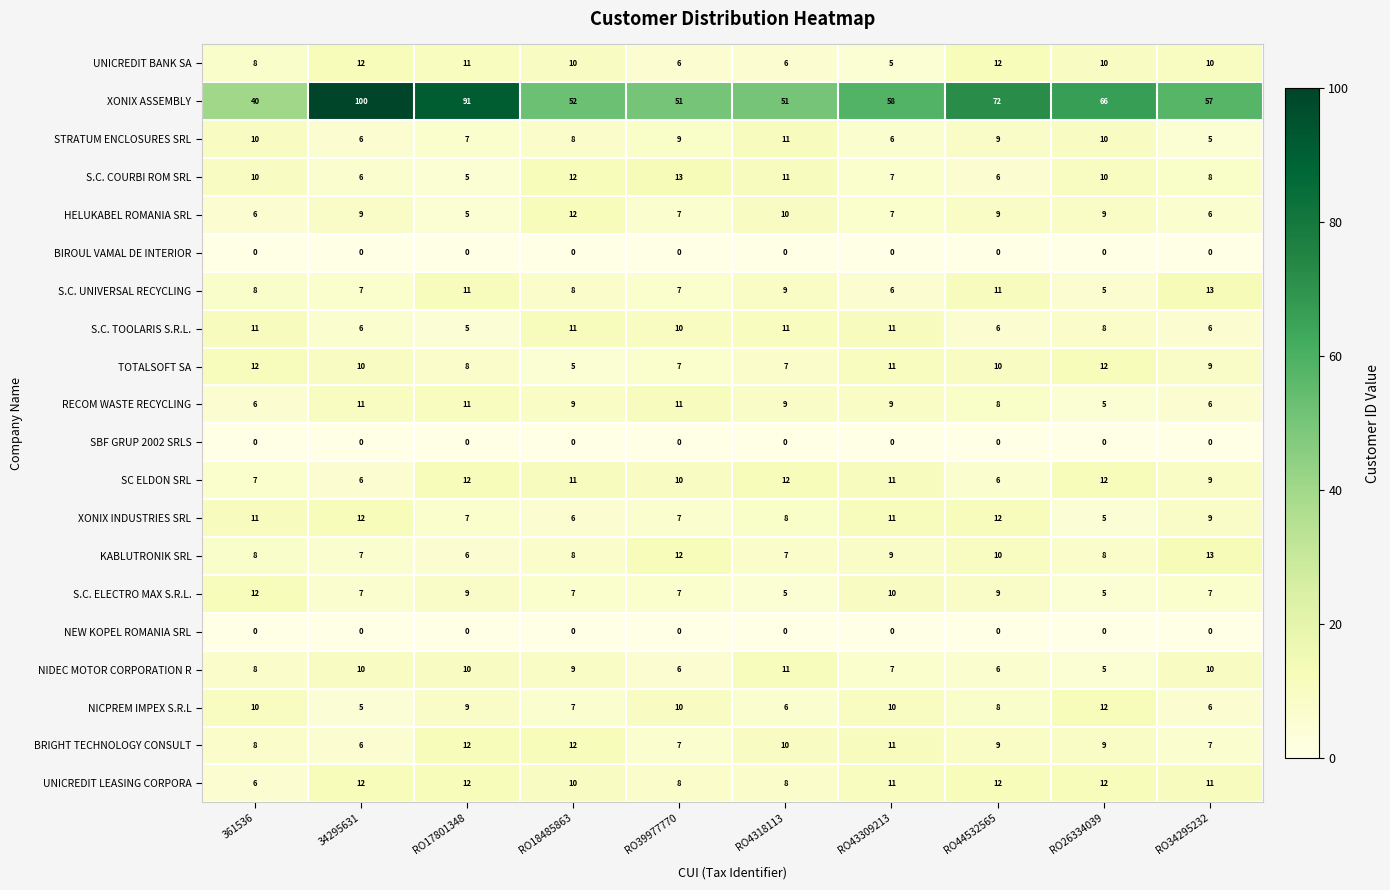

Which series has the widest spread of values?

XONIX ASSEMBLY